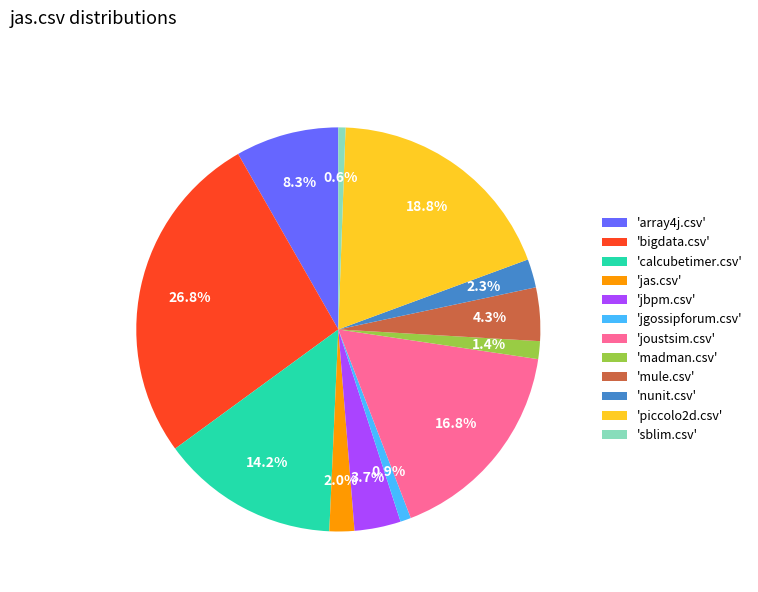

Which has a higher value, 'nunit.csv' or 'array4j.csv'?

'array4j.csv'